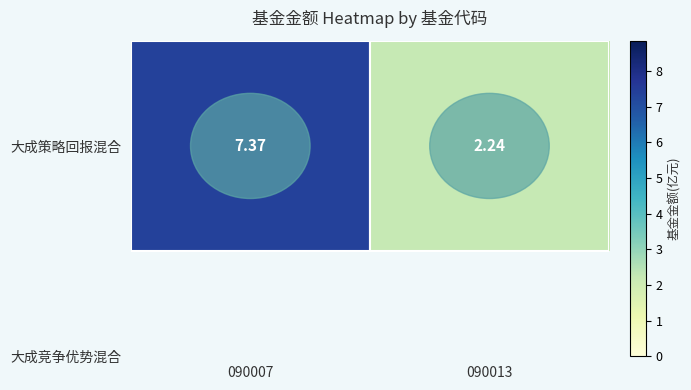

Rank the categories by value from highest to lowest.

090007, 090013